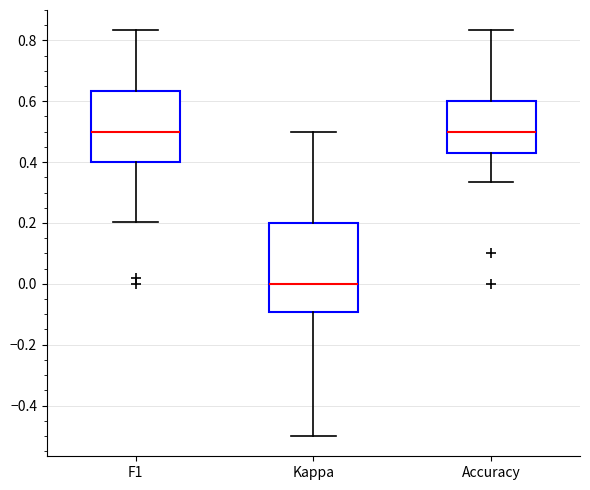

Reading left to right, transcribe this box plot: for each box, give where its median line is, the range the box spans, and where its two whiskers end, as read against the y-axis. The values are not printed on the chart, so give them approximately, as read against the axis.

F1: median 0.50, box 0.40 to 0.64, whiskers 0.20 to 0.84
Kappa: median 0.00, box -0.10 to 0.20, whiskers -0.50 to 0.50
Accuracy: median 0.50, box 0.42 to 0.60, whiskers 0.34 to 0.84